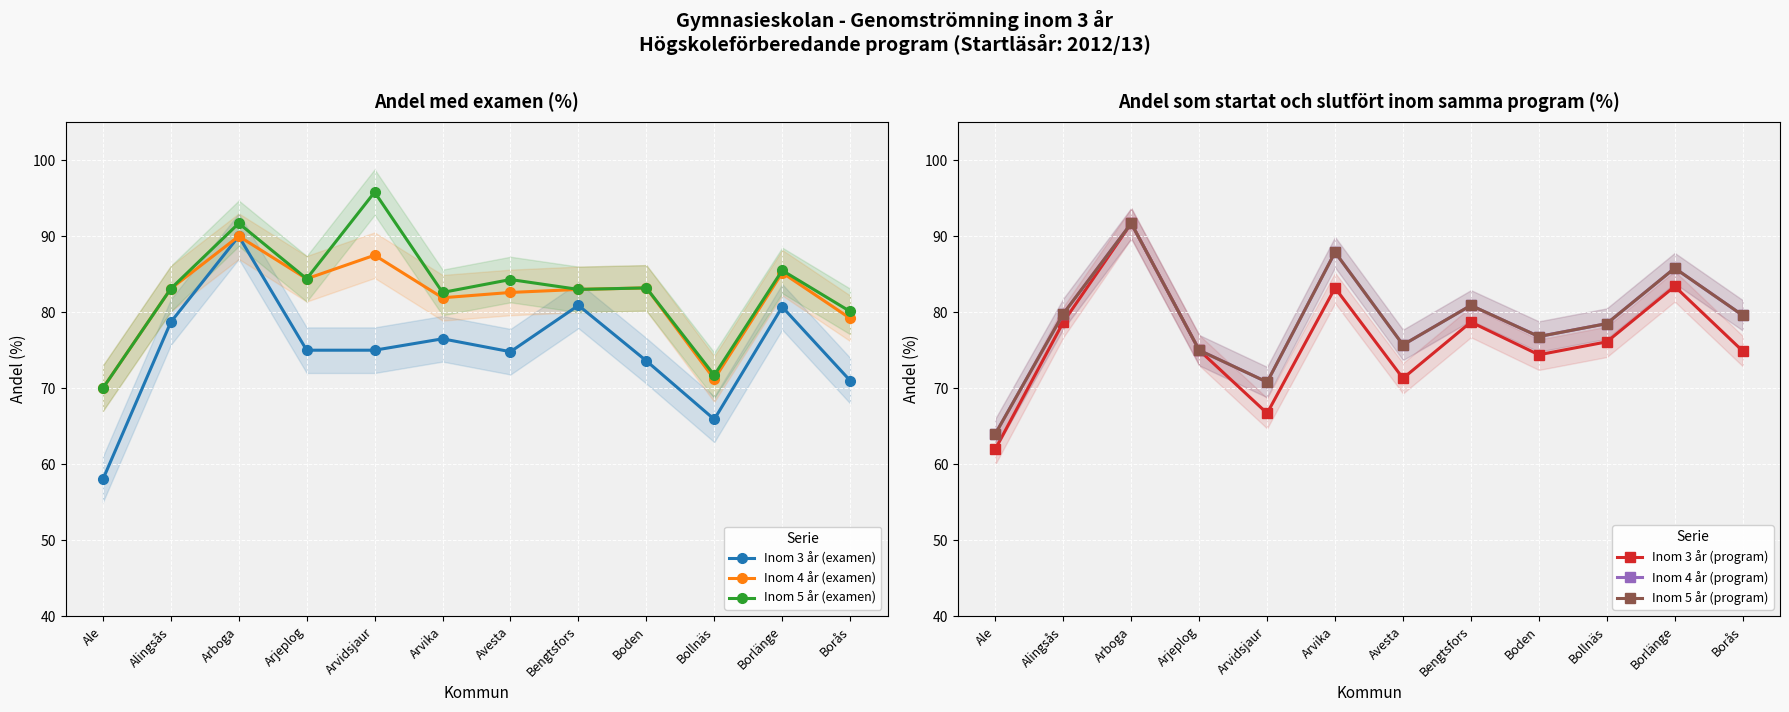

The value of Inom 4 år (examen) at Boden is 83.2. True or false?

True